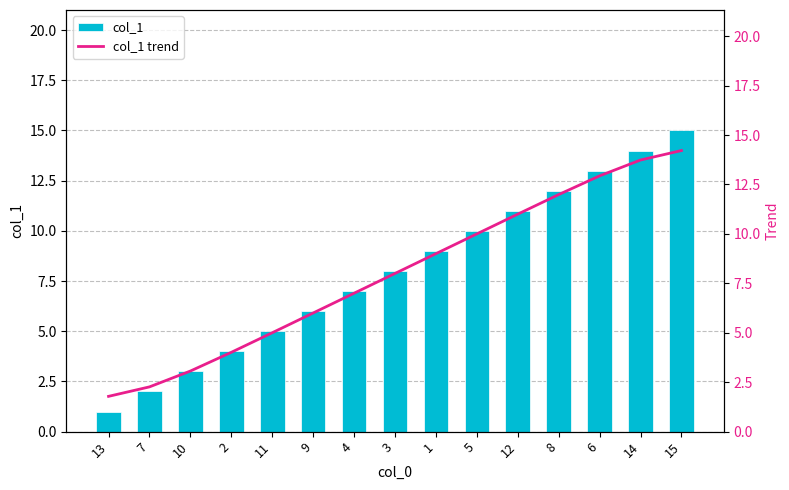

Which series has the widest spread of values?

col_1